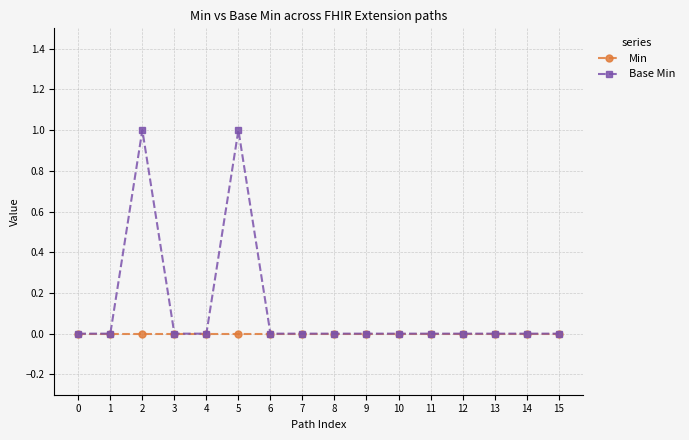

Reading right to left, list all the values displayed in this chart.

Min: 15=0	14=0	13=0	12=0	11=0	10=0	9=0	8=0	7=0	6=0	5=0	4=0	3=0	2=0	1=0	0=0
Base Min: 15=0	14=0	13=0	12=0	11=0	10=0	9=0	8=0	7=0	6=0	5=1	4=0	3=0	2=1	1=0	0=0